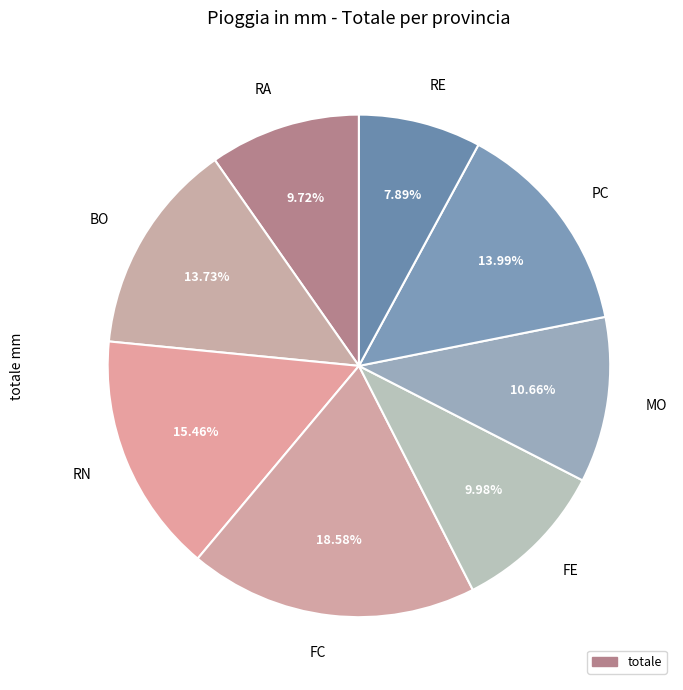

The FC slice represents 19% of the pie. True or false?

True